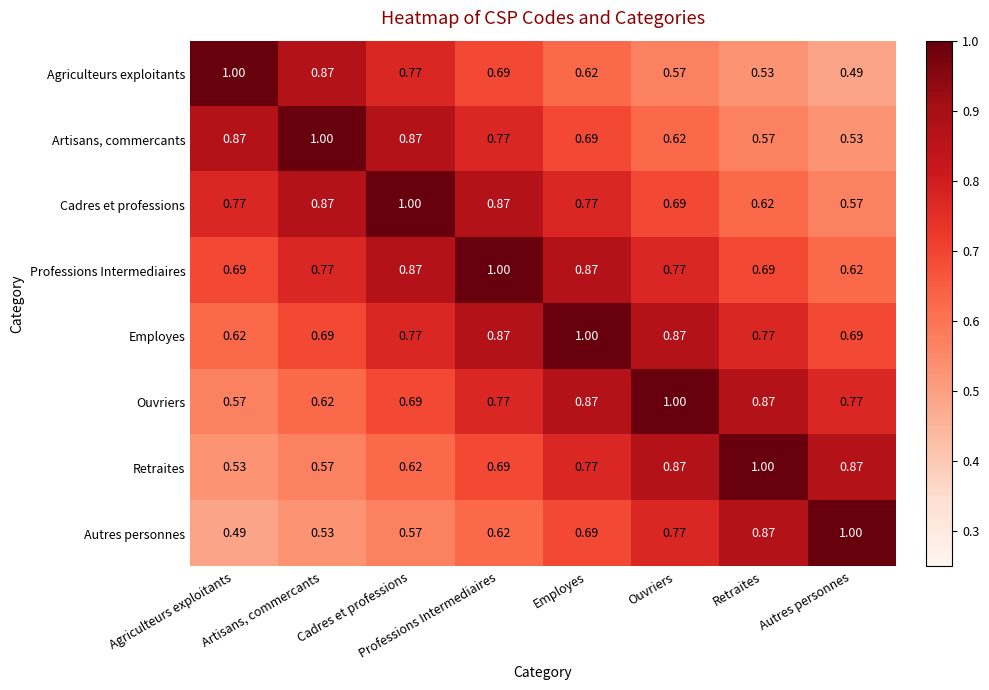

At Autres personnes, list the series in order from smallest to largest.

Agriculteurs exploitants, Artisans, commercants, Cadres et professions, Professions Intermediaires, Employes, Ouvriers, Retraites, Autres personnes